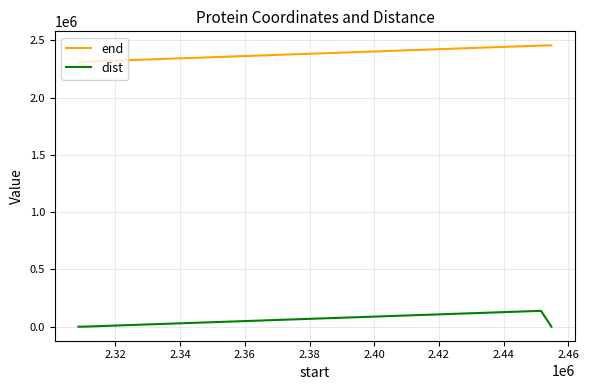

Which series has the largest total across all categories?

end